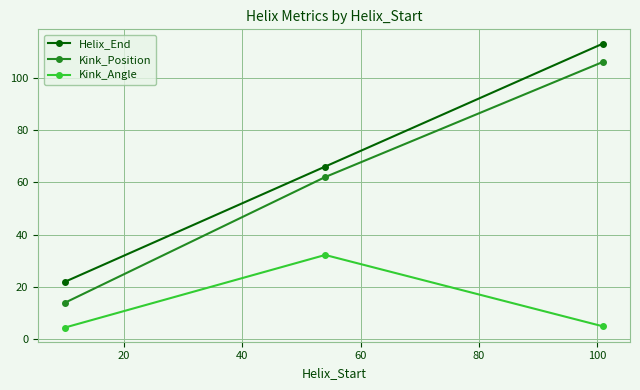

What is the minimum value for Kink_Position?

14.0